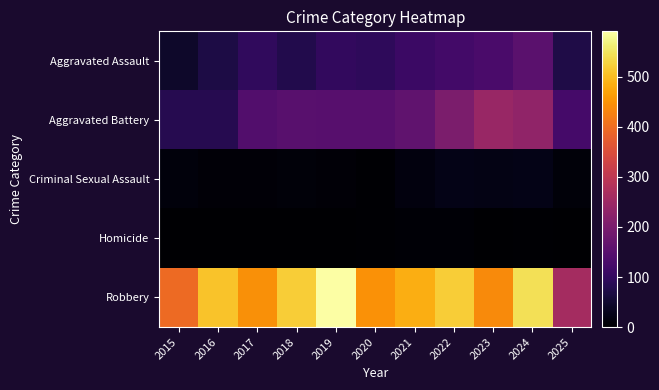

At which category does the chart reach its peak across all series?

2019